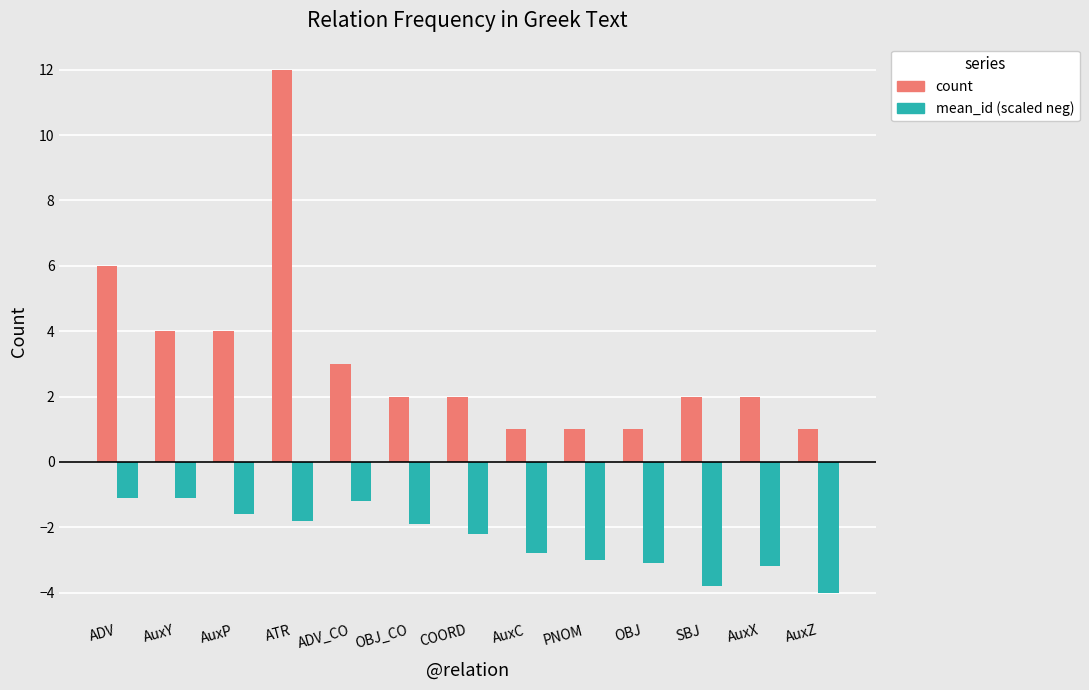

What is the difference between the maximum and minimum values in the mean_id (scaled neg) series?

2.9